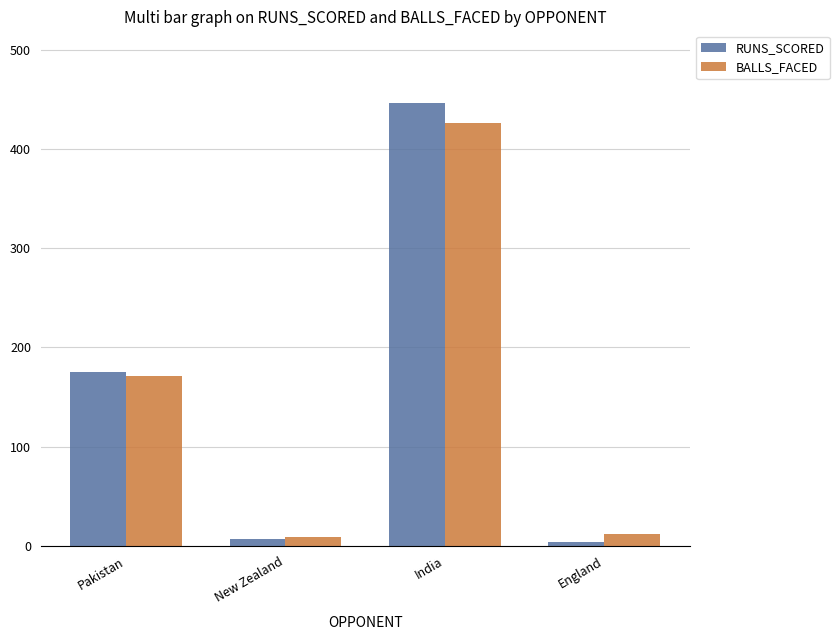

What is the sum of the RUNS_SCORED values at India and Pakistan?

621